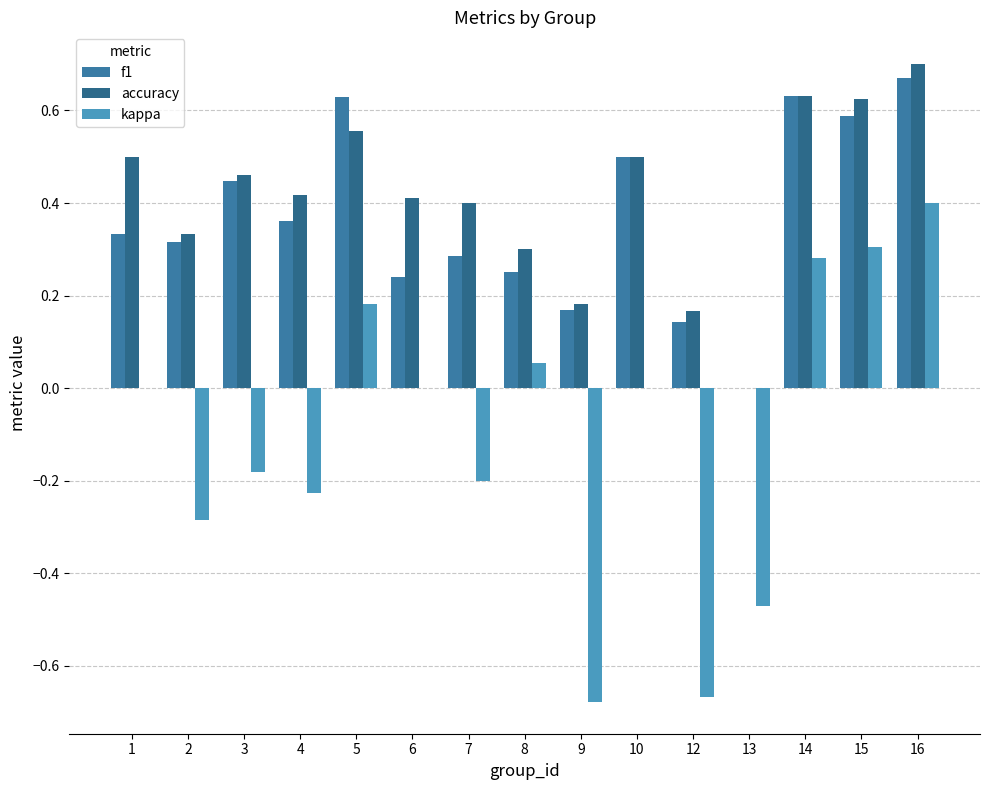

What is the difference between the maximum and minimum values in the kappa series?

1.1